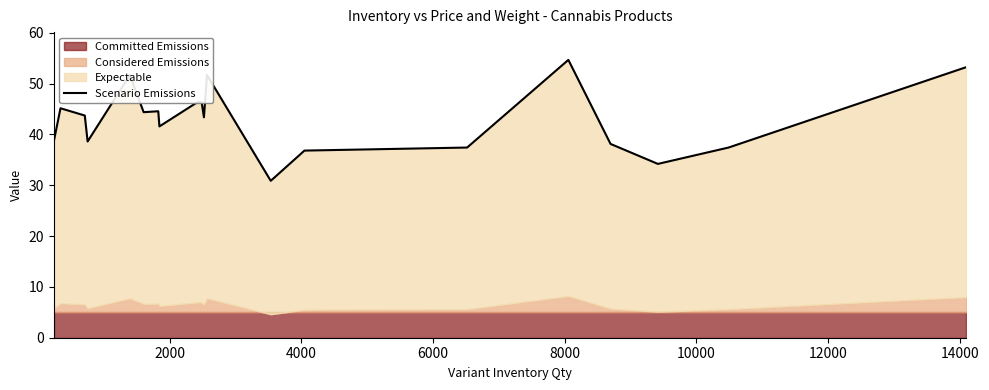

Does the chart display data point markers on the line(s)?

No